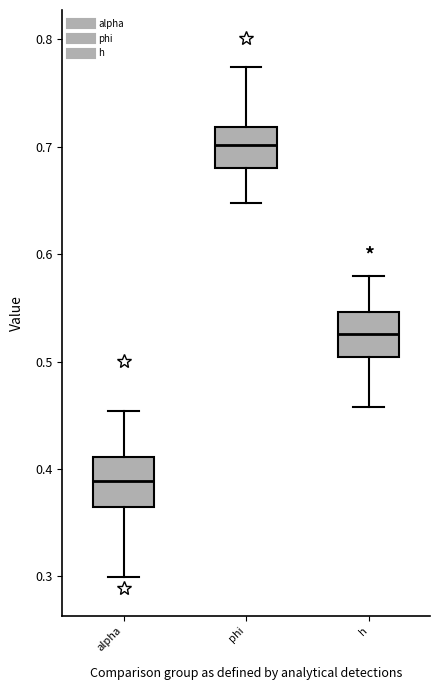

Where is the lower edge of the box for h on the y-axis? The values are not printed on the chart, so give them approximately, as read against the axis.

0.50